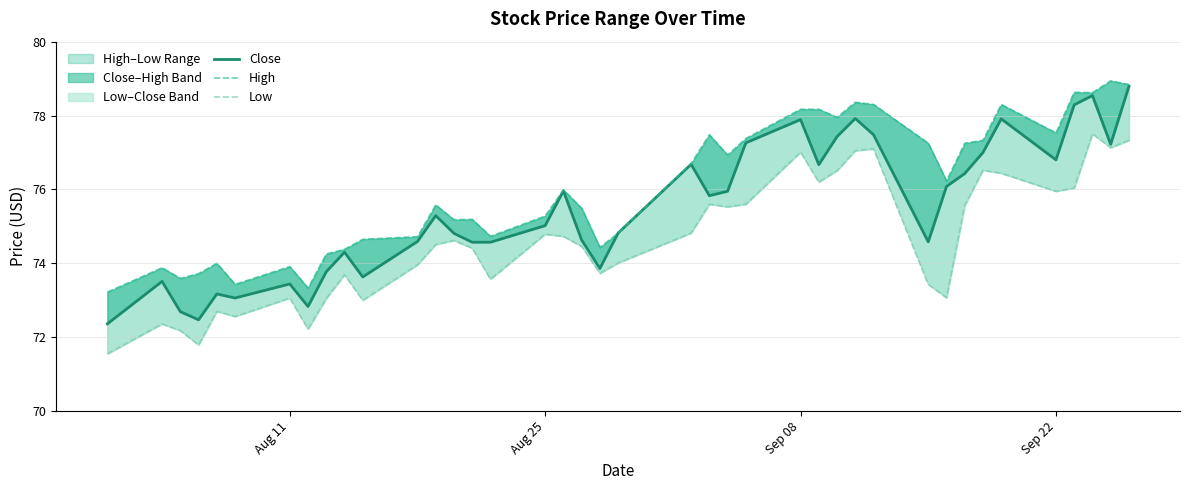

True or false: High and Low cross at least once.

False